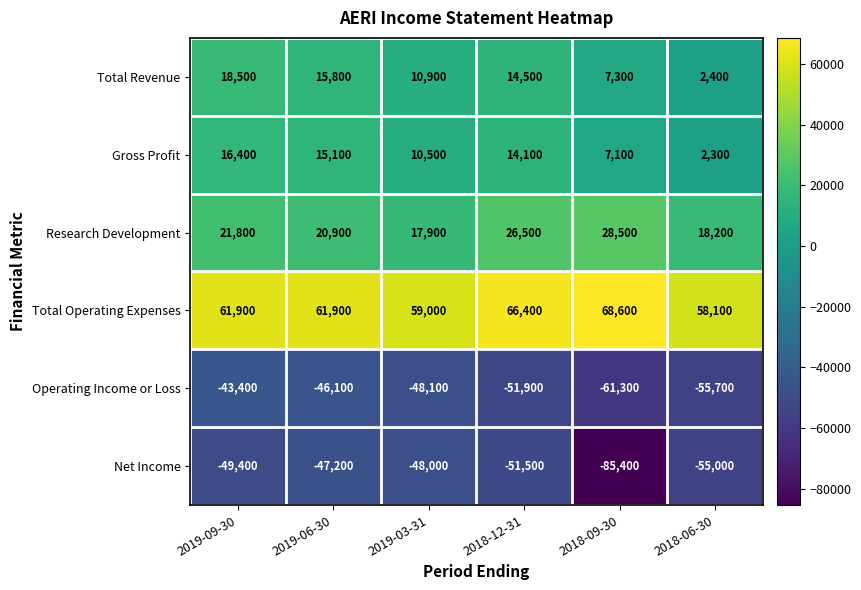

Read the Total Operating Expenses value at 2018-12-31.

66400